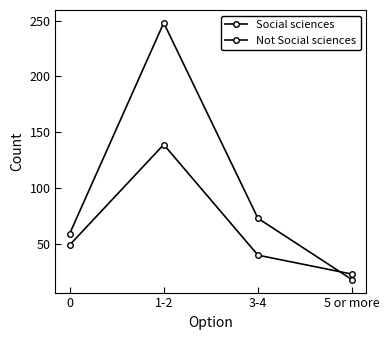

Count the number of categories in the chart.

4